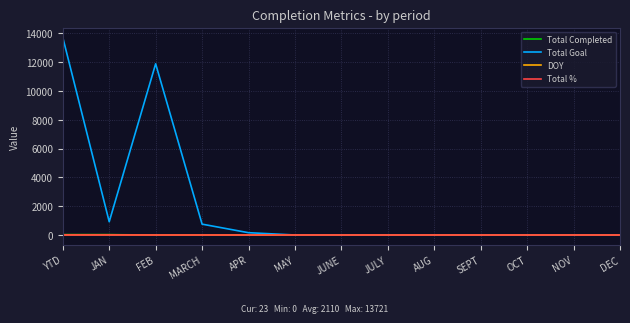

The value of Total % at JULY is 1. True or false?

True